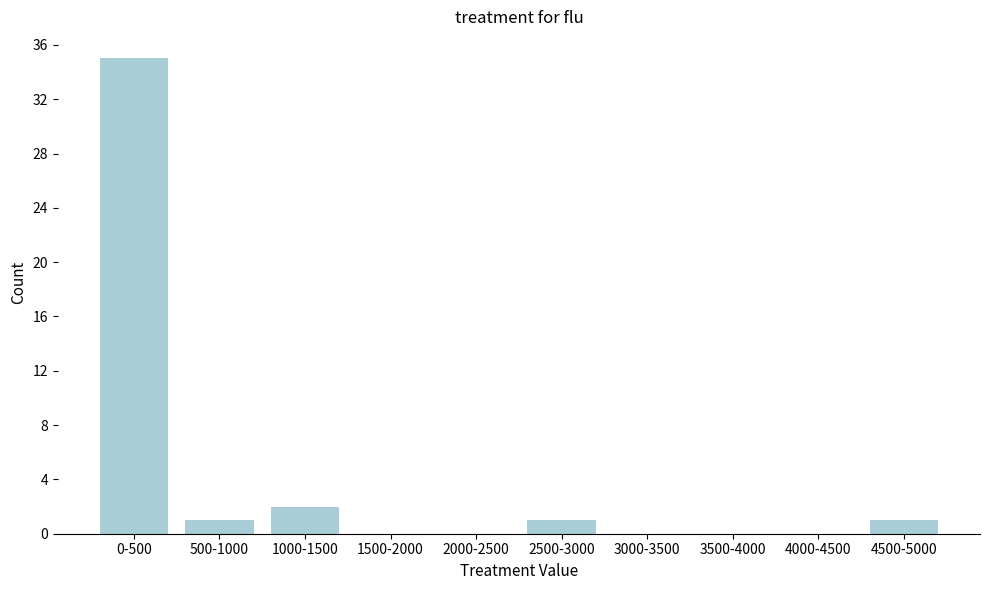

Reading right to left, transcribe all the data shown in this chart.

4500-5000=1	4000-4500=0	3500-4000=0	3000-3500=0	2500-3000=1	2000-2500=0	1500-2000=0	1000-1500=2	500-1000=1	0-500=35